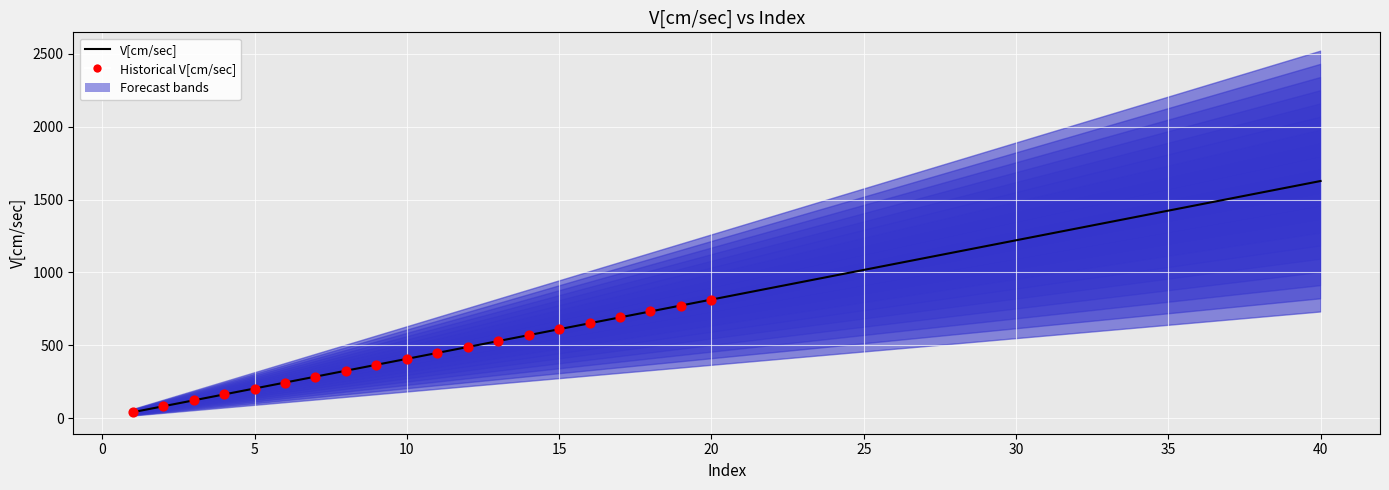

What is the change in value from 5 to 40?

+1424.0